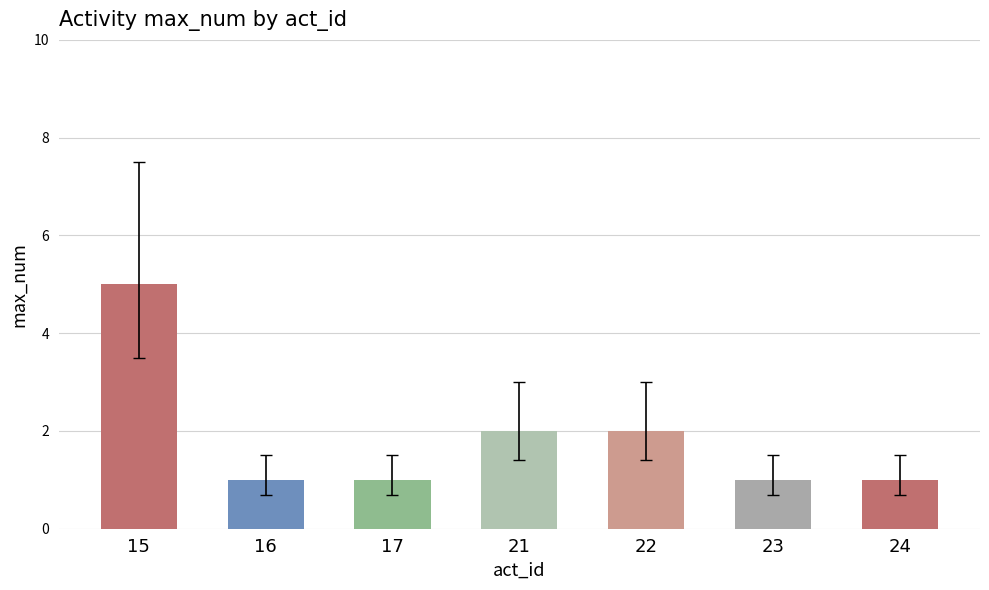

What is the ratio of the value at 17 to the value at 21?

0.5